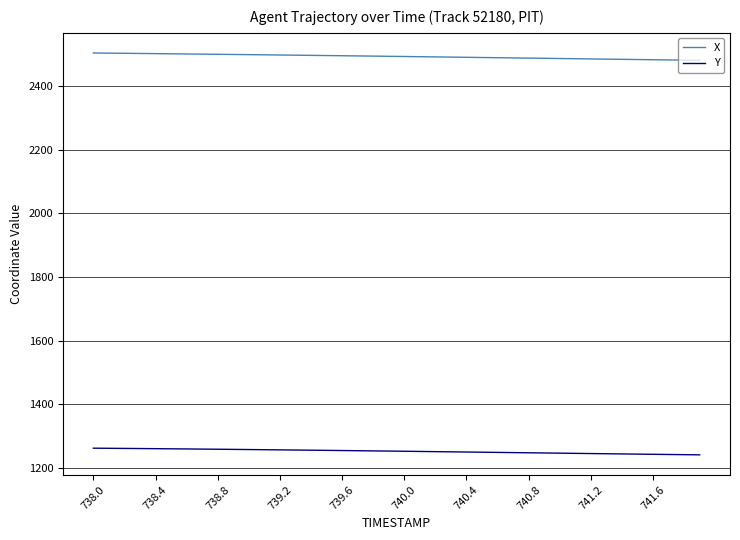

What is the maximum value shown in the chart?

2505.0